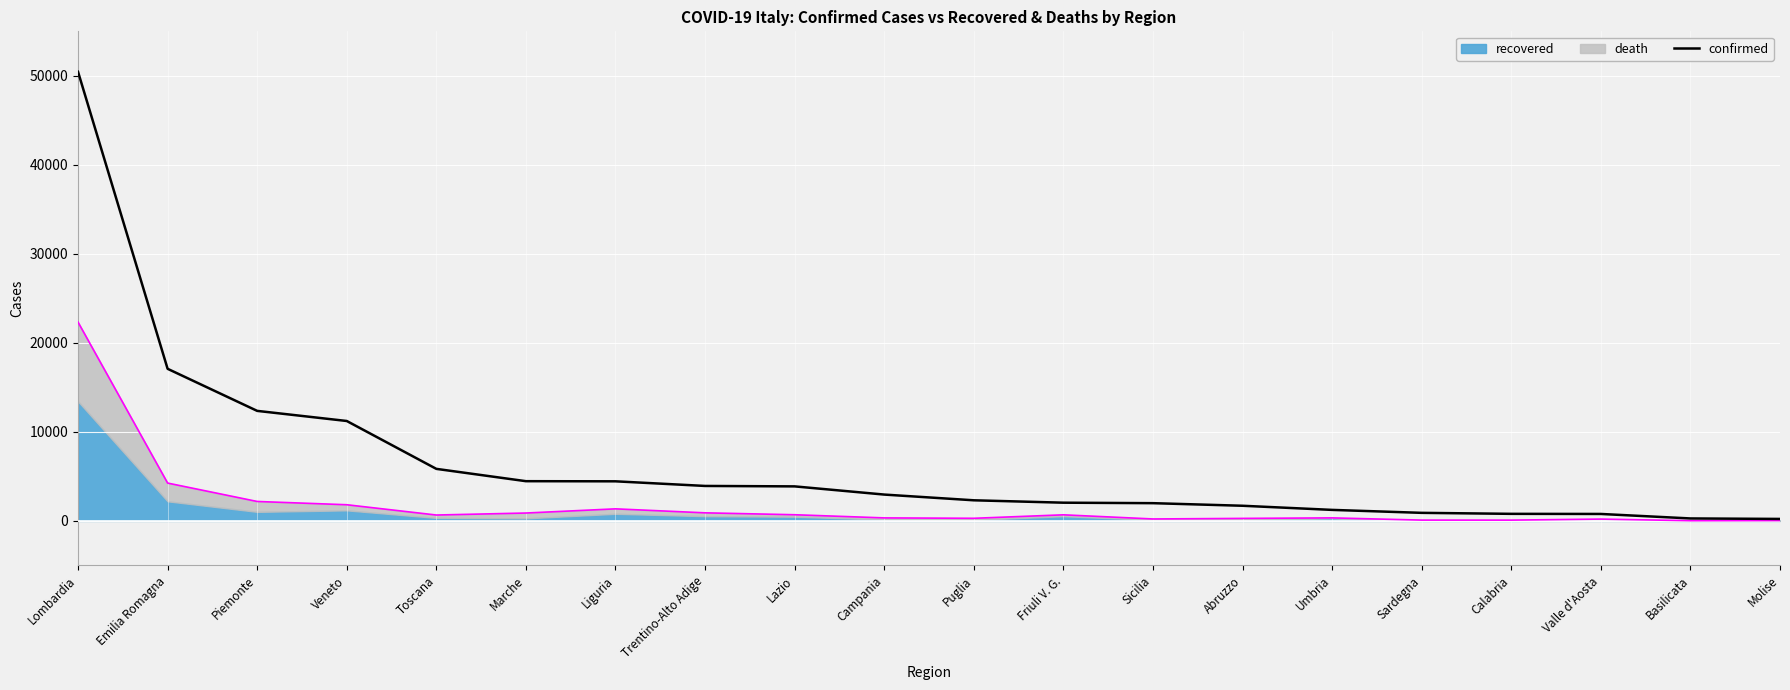

True or false: the data has more than 1 interior local peaks.

False